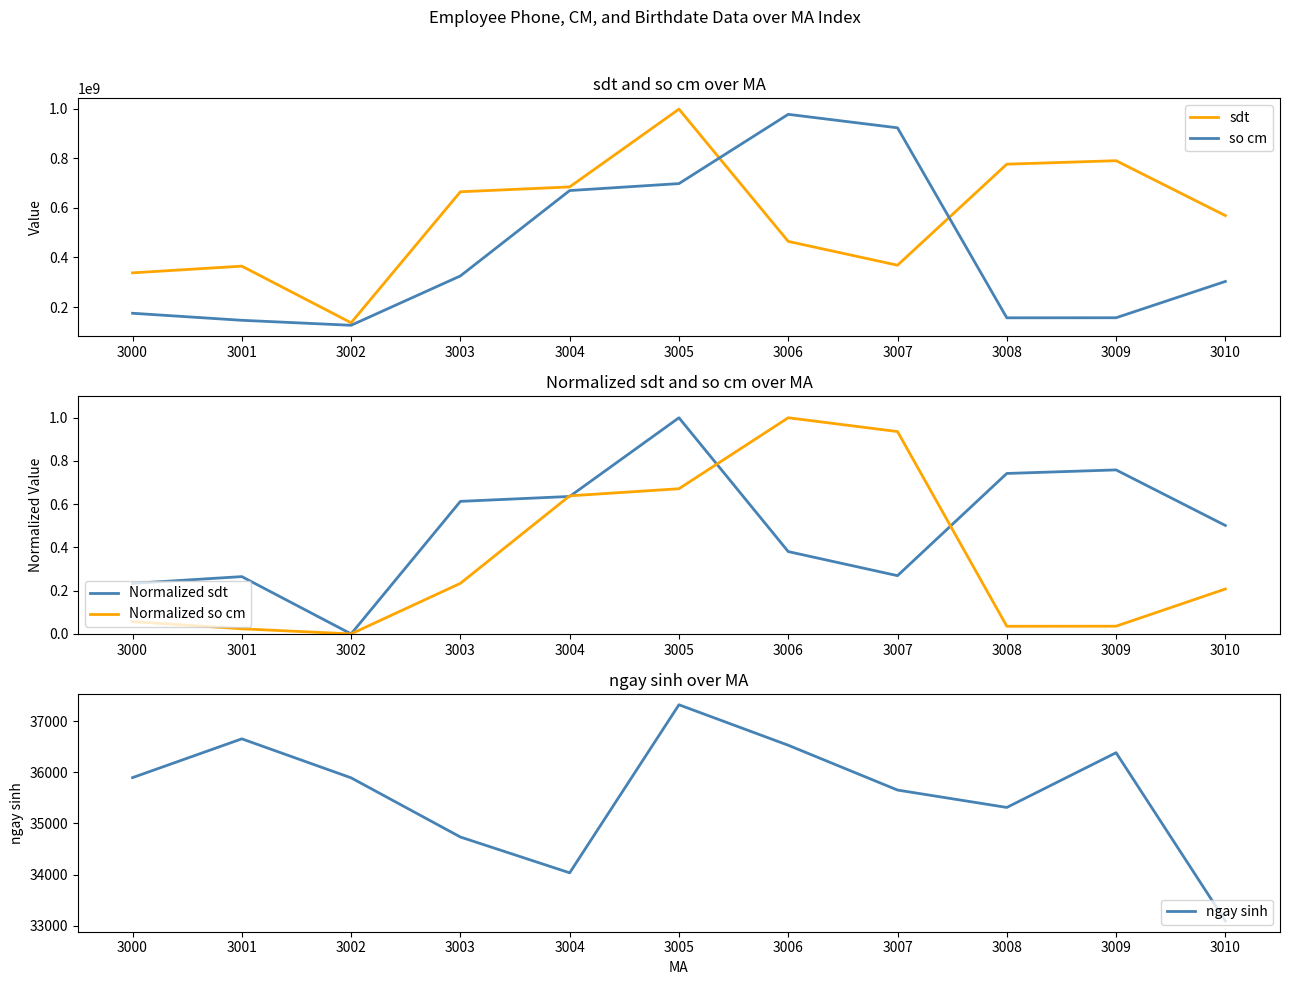

The so cm series shows 303215511.0 at 3010. True or false?

True